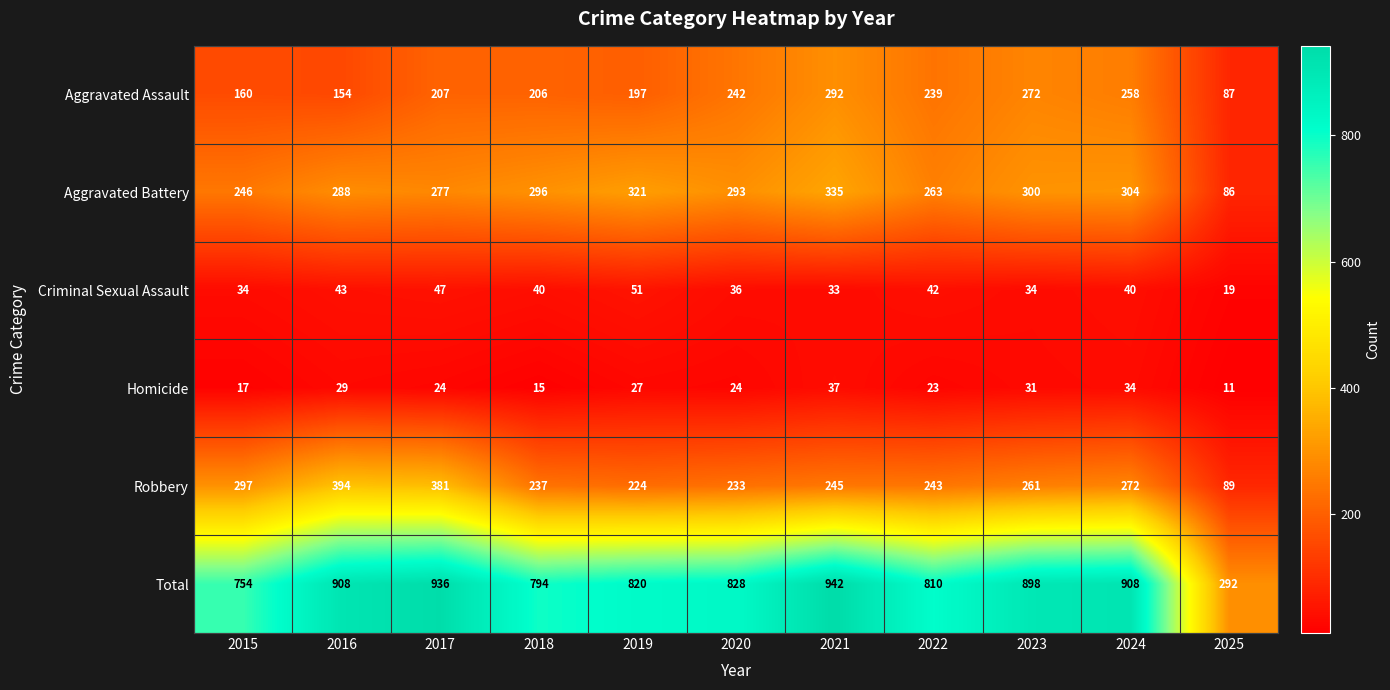

Rank the categories by Aggravated Battery value from lowest to highest.

2025, 2015, 2022, 2017, 2016, 2020, 2018, 2023, 2024, 2019, 2021